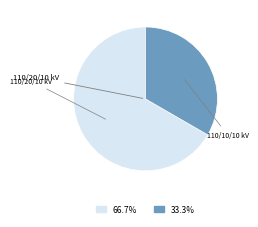

Is there a majority slice in this chart?

Yes